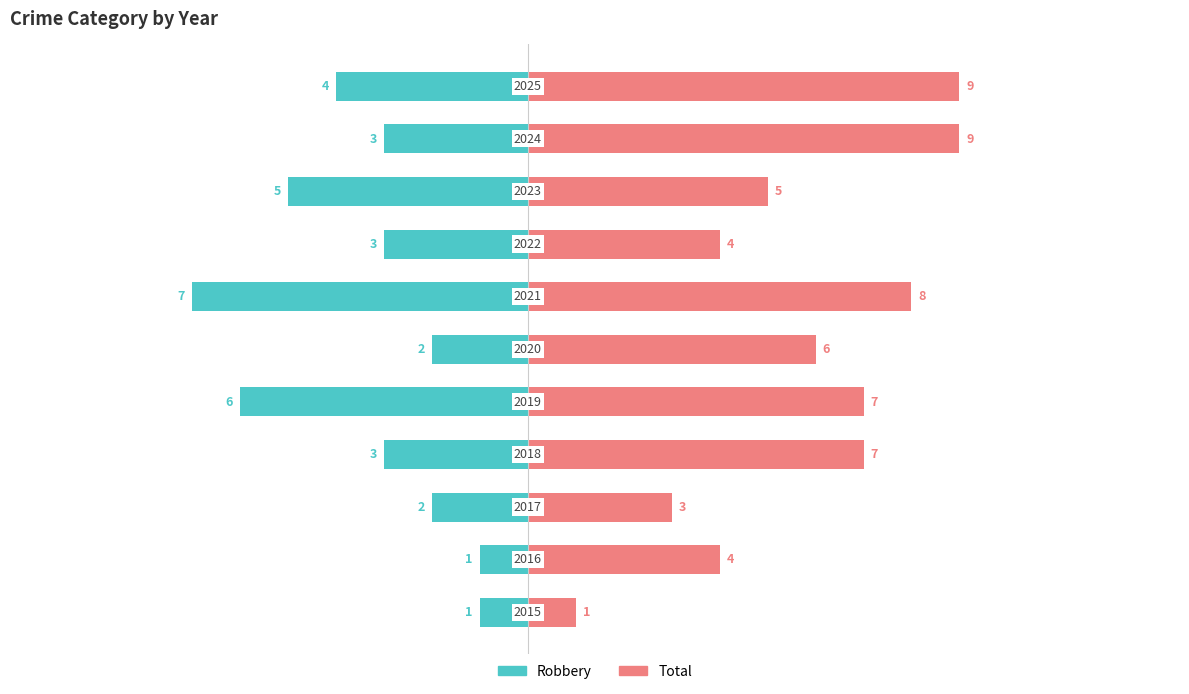

Reading right to left, what are all the values shown in this chart?

Robbery: 10=-4	9=-3	8=-5	7=-3	6=-7	5=-2	4=-6	3=-3	2=-2	1=-1	0=-1
Total: 10=9	9=9	8=5	7=4	6=8	5=6	4=7	3=7	2=3	1=4	0=1